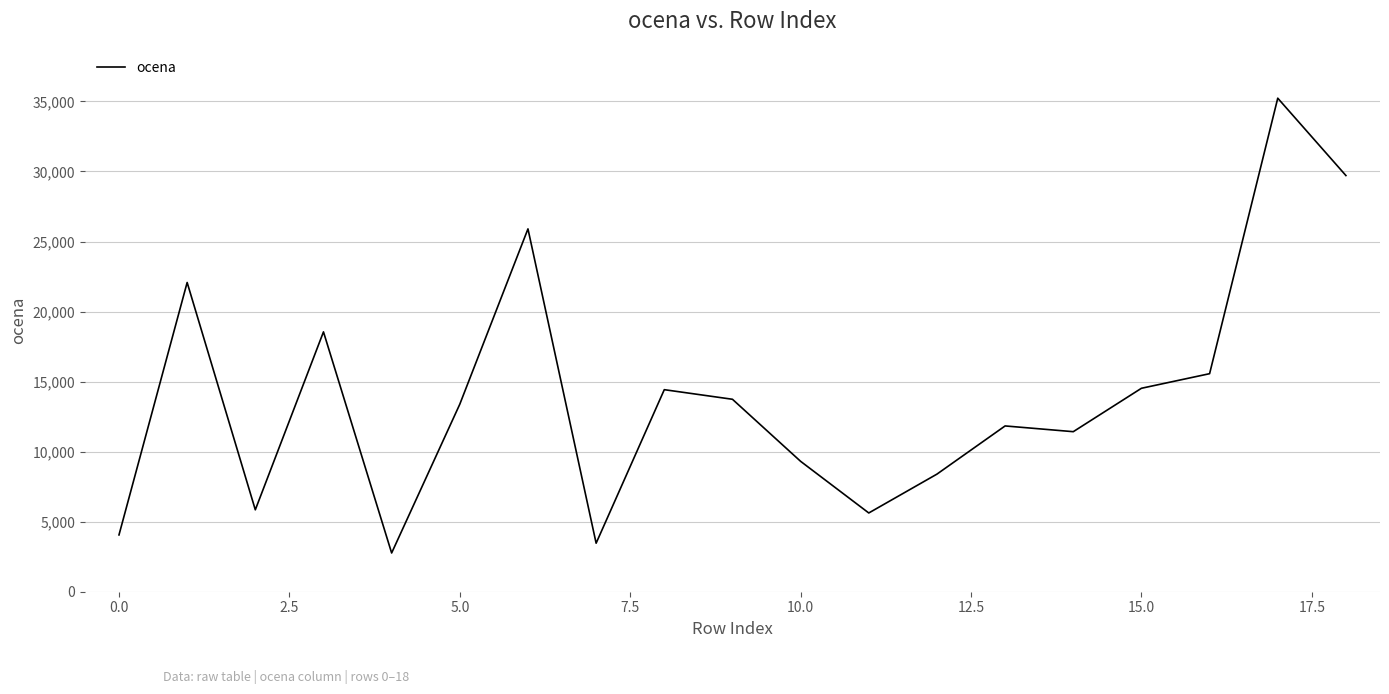

What is the difference between the maximum and minimum values?

32466.7